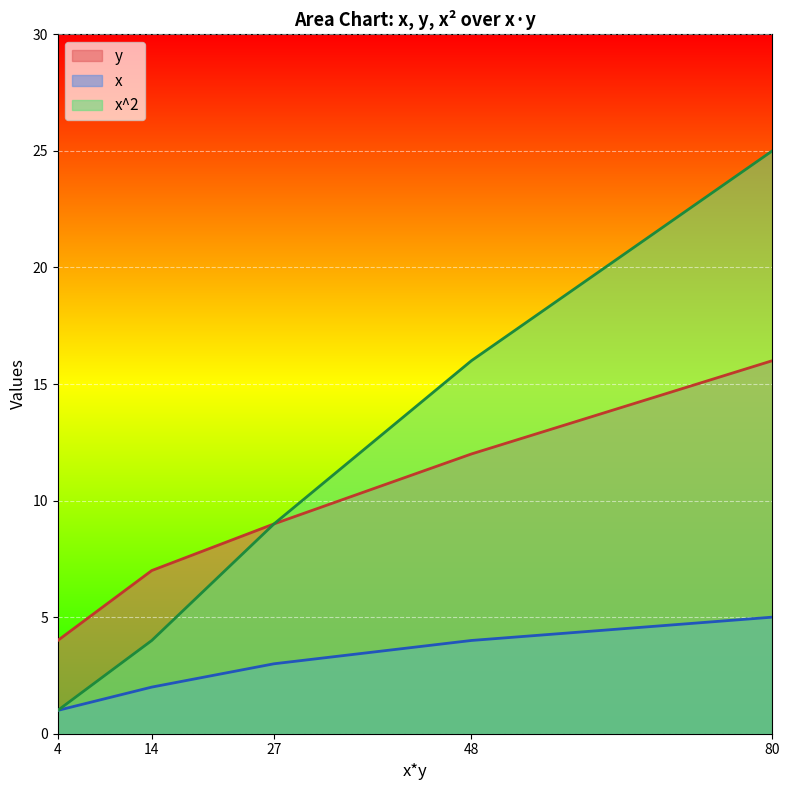

At which label does y first exceed 9?

48